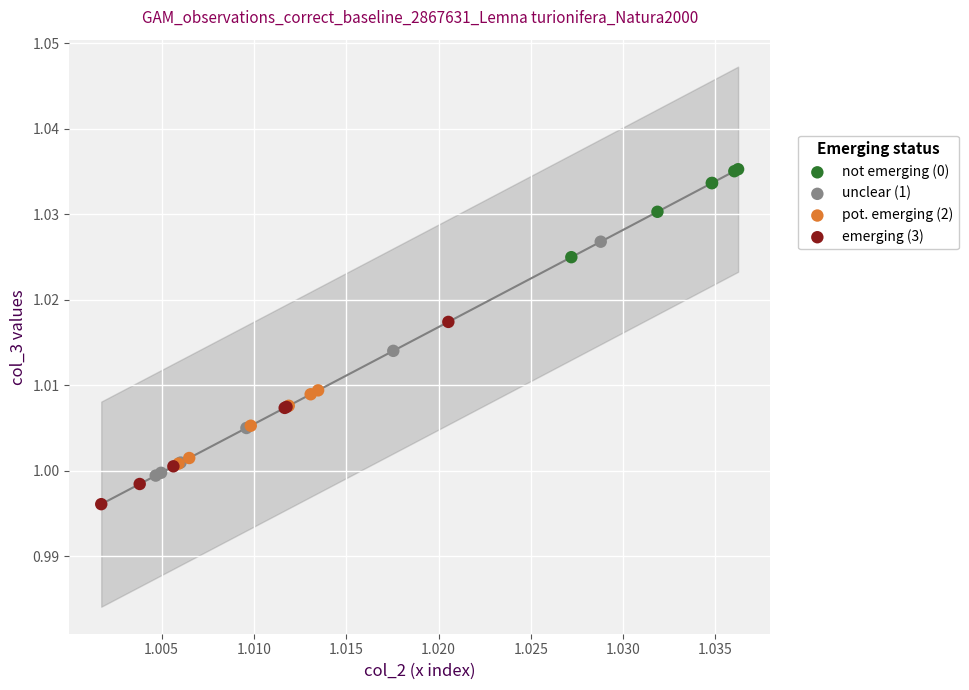

Which series has the widest spread of Y values?

unclear (1)